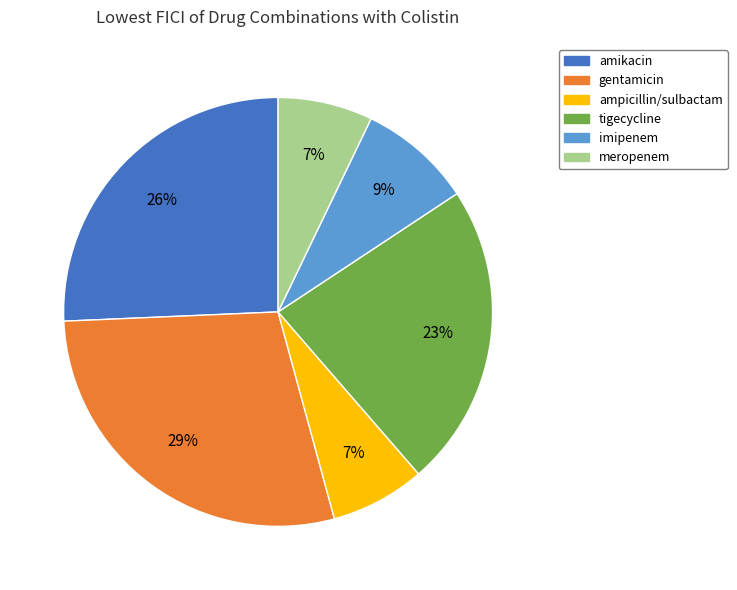

Is meropenem the majority of the pie?

No